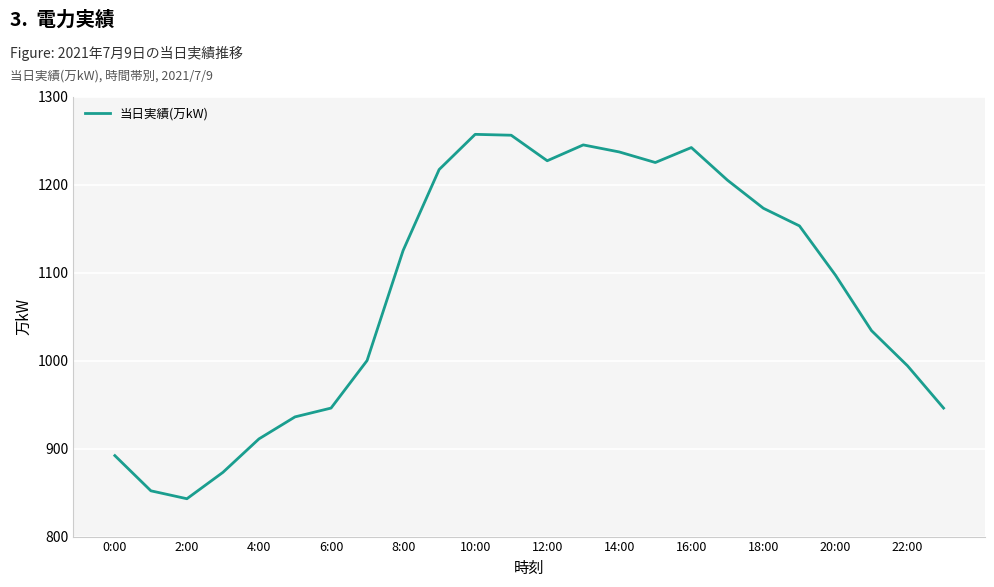

What is the difference between the maximum and minimum values?

414